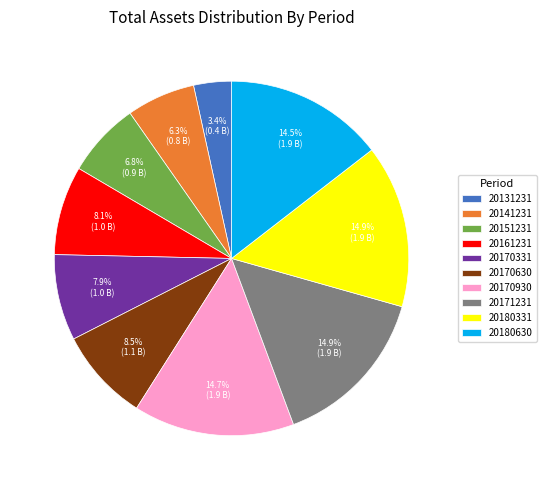

How much of the chart is everything except 20170930?

85.3%